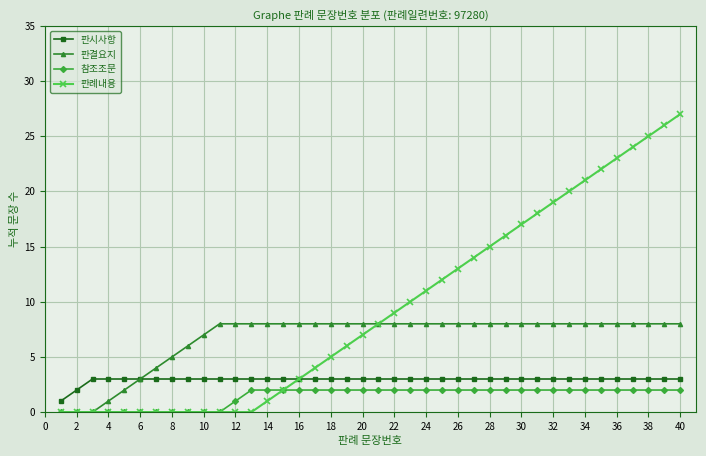

Rank the series by their average value, from lowest to highest.

참조조문, 판시사항, 판결요지, 판례내용